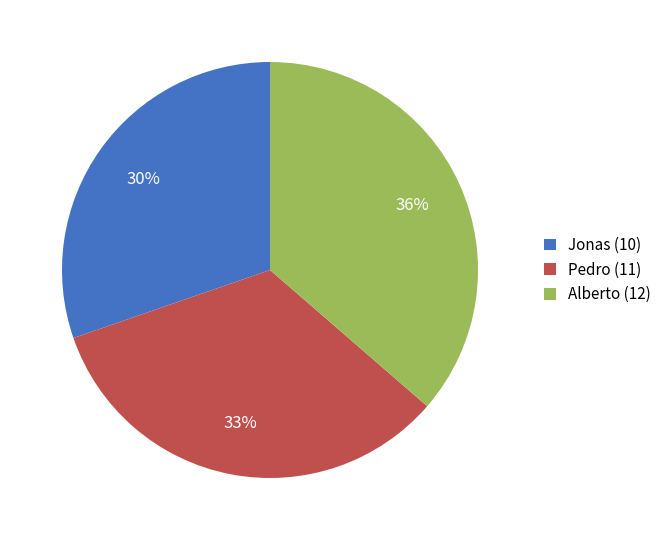

Which slice is the largest?

Alberto (12)